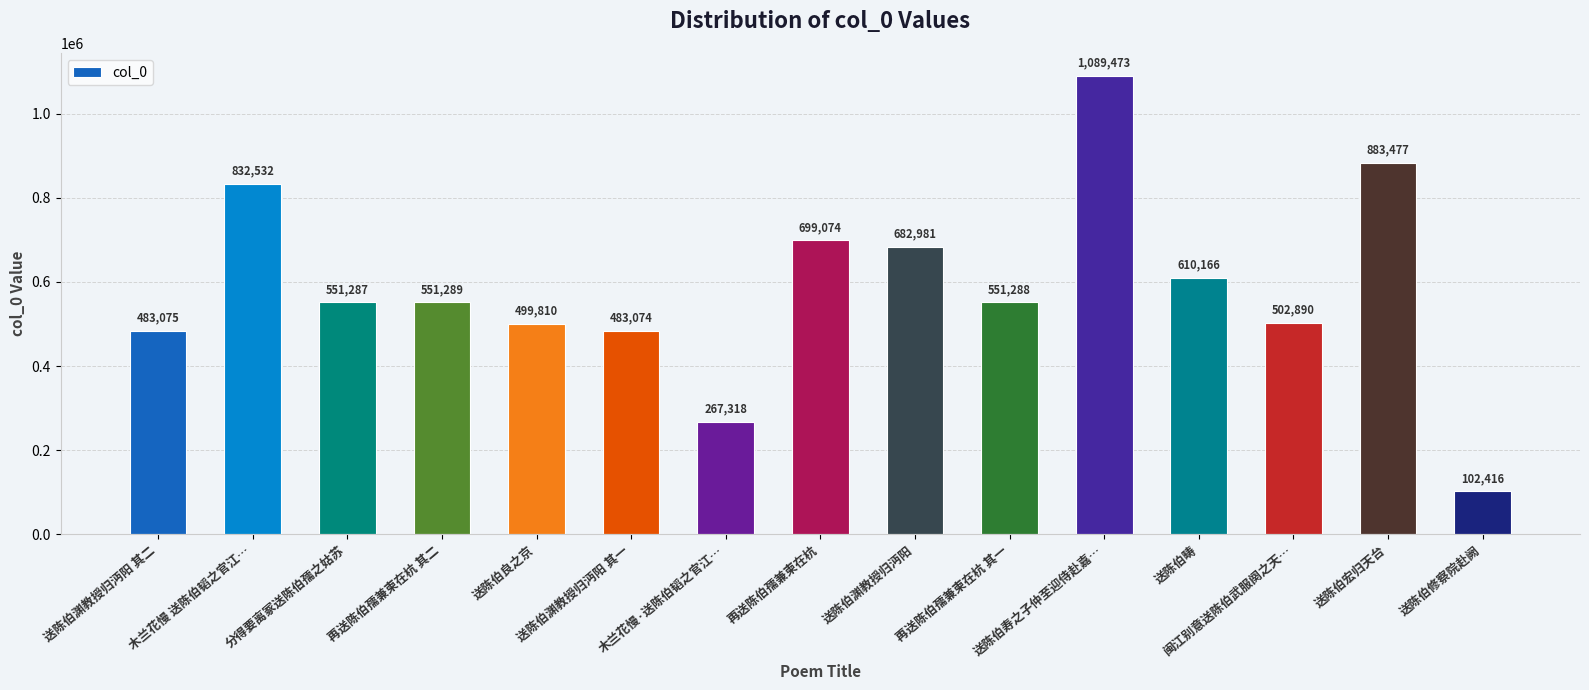

Reading right to left, list all the values displayed in this chart.

送陈伯修察院赴阙=102416	送陈伯宏归天台=883477	闽江别意送陈伯武服阕之天…=502890	送陈伯畴=610166	送陈伯寿之子仲至迎侍赴嘉…=1089473	再送陈伯孺兼柬在杭 其一=551288	送陈伯渊教授归沔阳=682981	再送陈伯孺兼柬在杭=699074	木兰花慢·送陈伯韬之官江…=267318	送陈伯渊教授归沔阳 其一=483074	送陈伯良之京=499810	再送陈伯孺兼柬在杭 其二=551289	分得要离冢送陈伯孺之姑苏=551287	木兰花慢 送陈伯韬之官江…=832532	送陈伯渊教授归沔阳 其二=483075